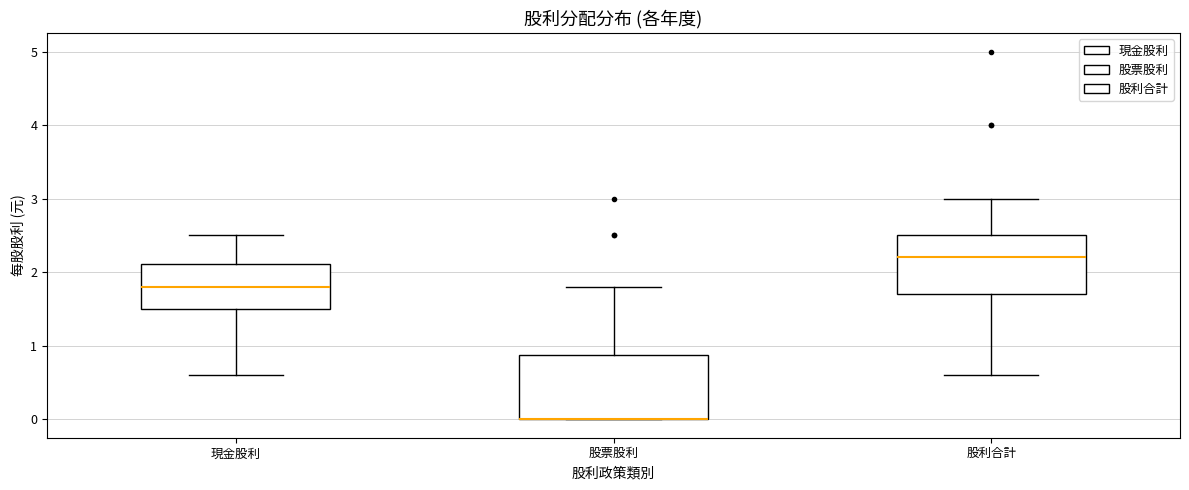

Where is the upper edge of the box for 股利合計 on the y-axis? The values are not printed on the chart, so give them approximately, as read against the axis.

2.5